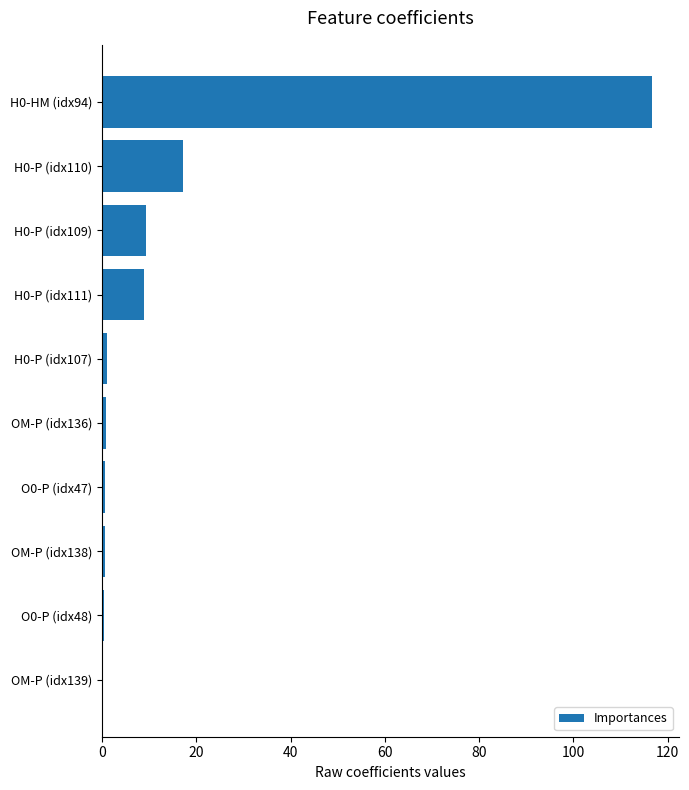

Are the bars grouped side by side (vs. stacked)?

No